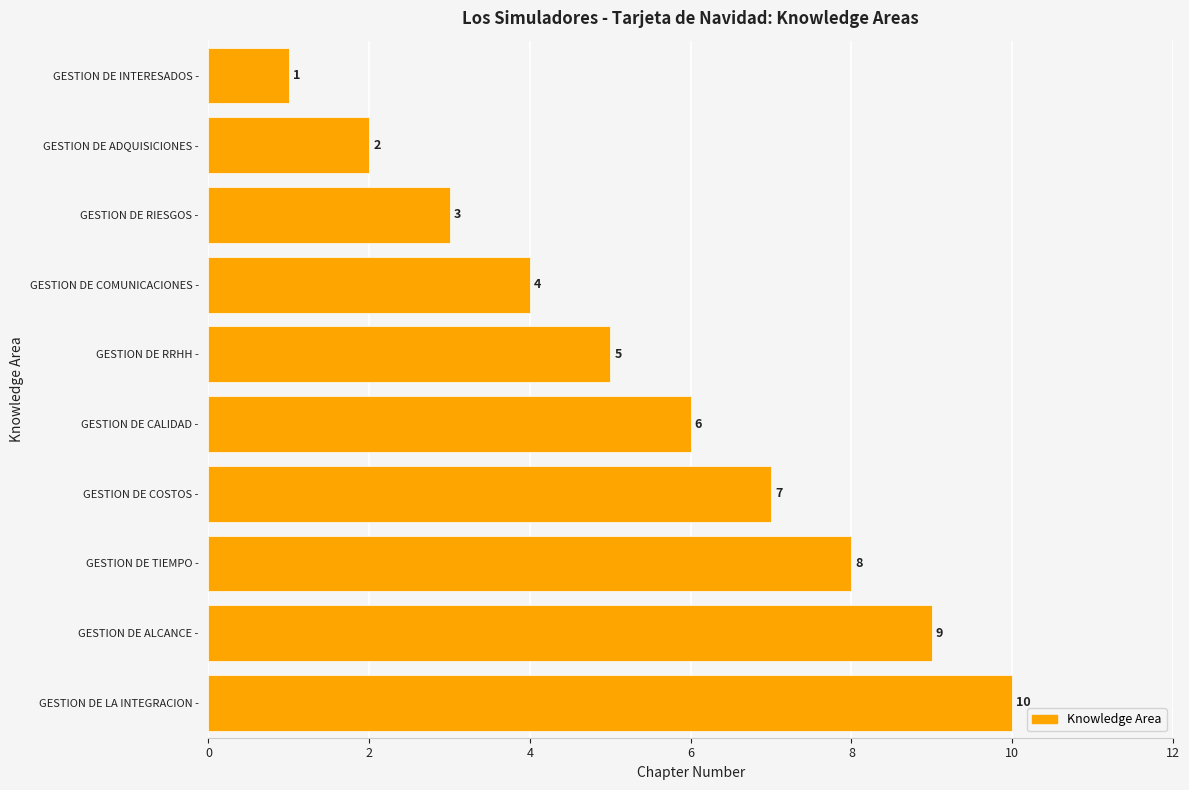

Between GESTION DE ADQUISICIONES - and GESTION DE COSTOS -, which is larger?

GESTION DE COSTOS -